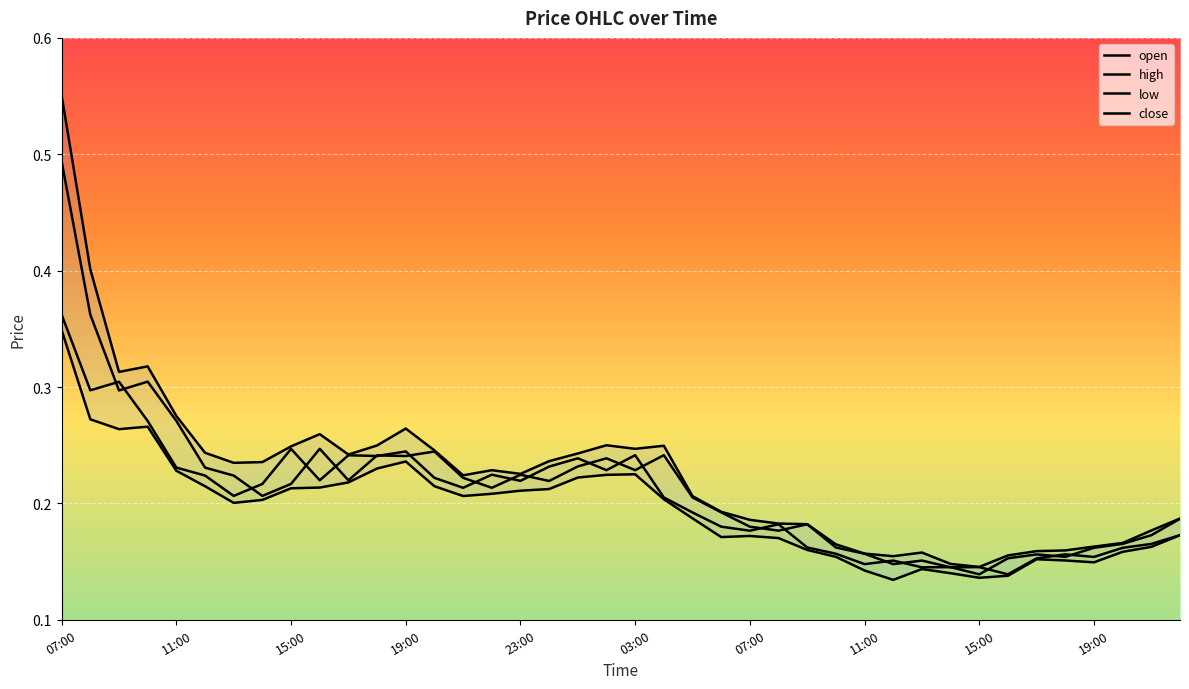

How many interior local peaks does the open series have?

11